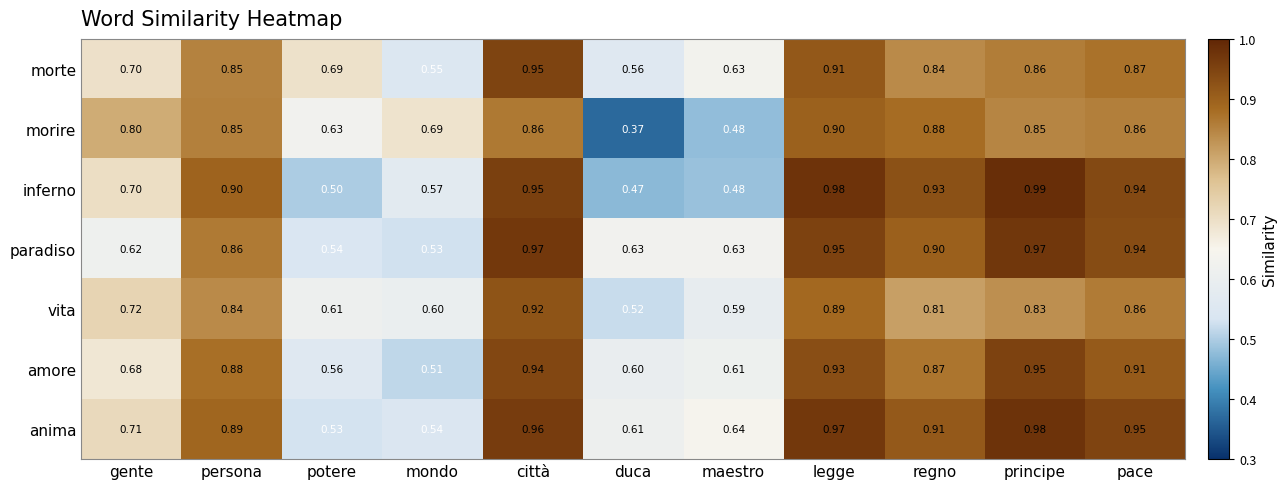

At which label is vita closest to 0?

duca